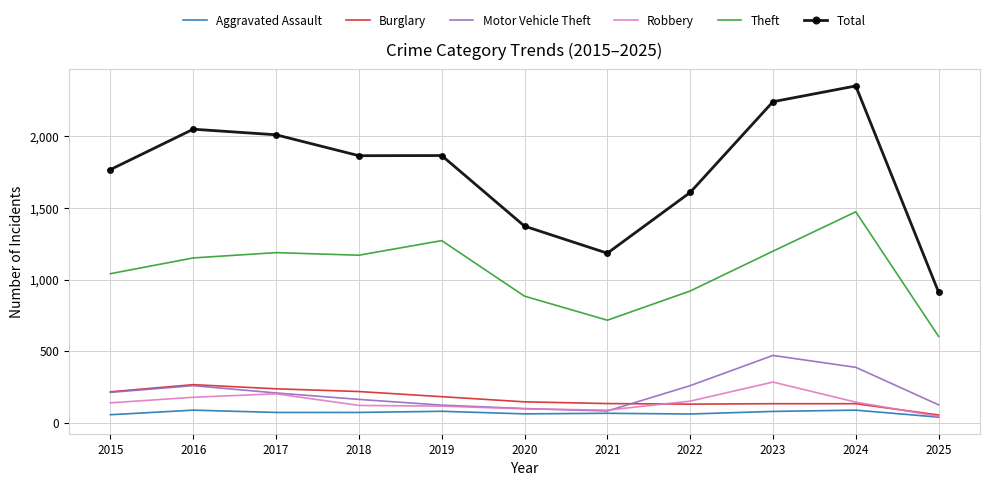

Which series has the widest spread of values?

Total